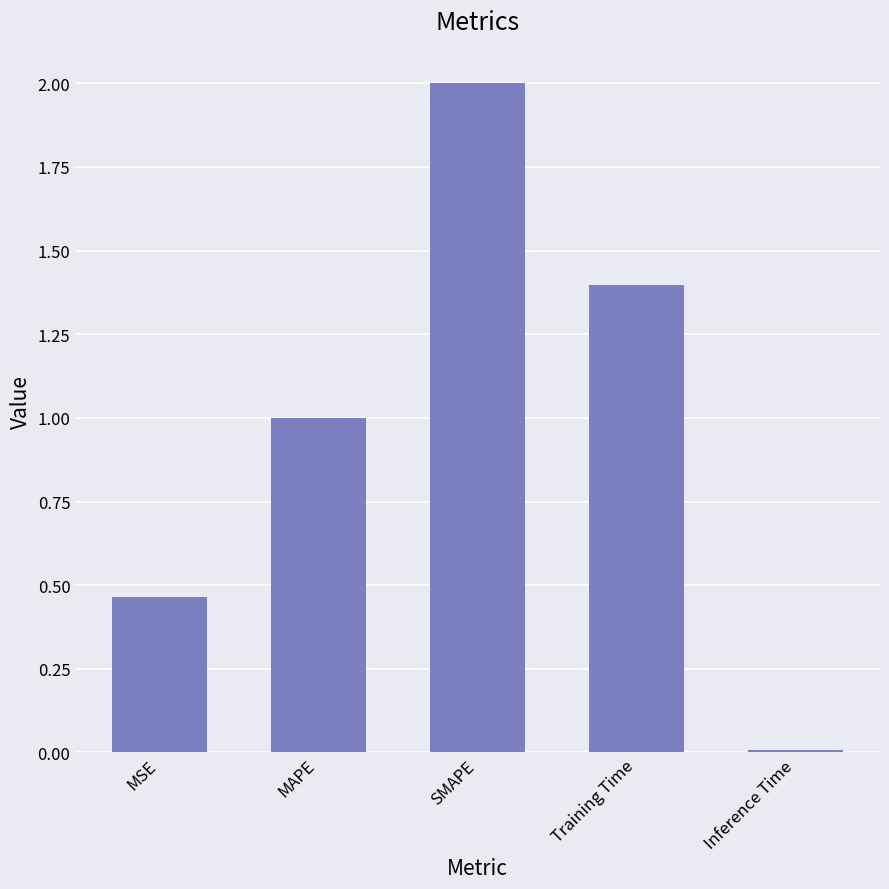

What is the change in value from MSE to Inference Time?

-0.5